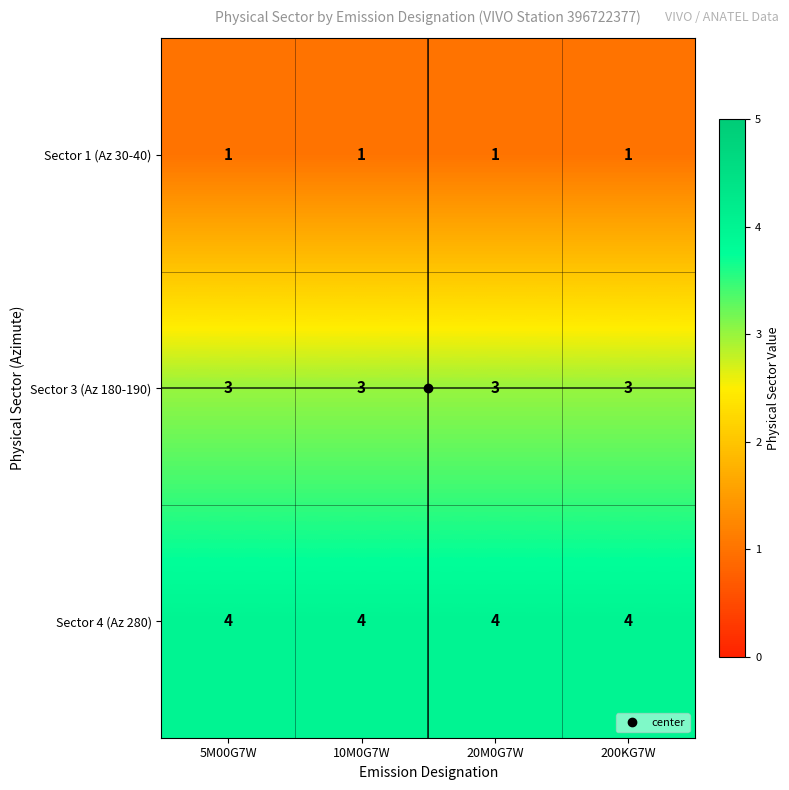

At how many categories does at least one series exceed 1?

4